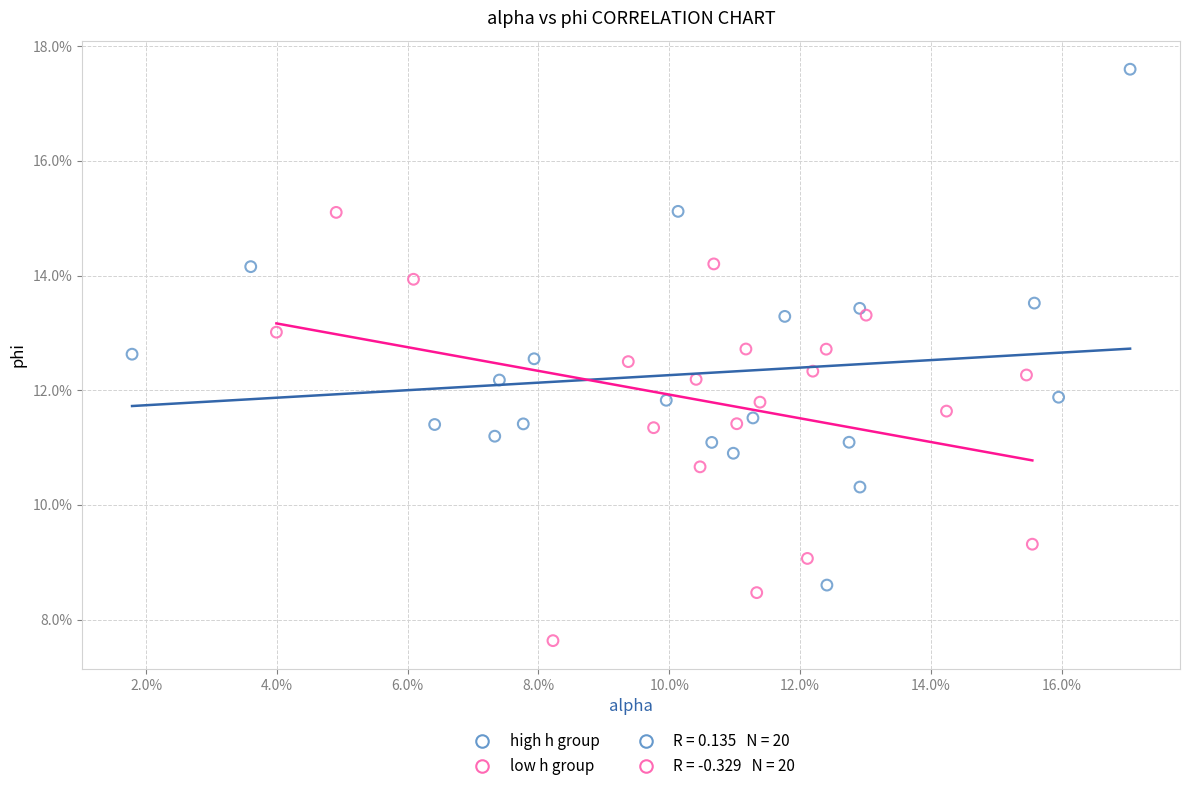

Which series reaches the minimum Y coordinate?

low h group